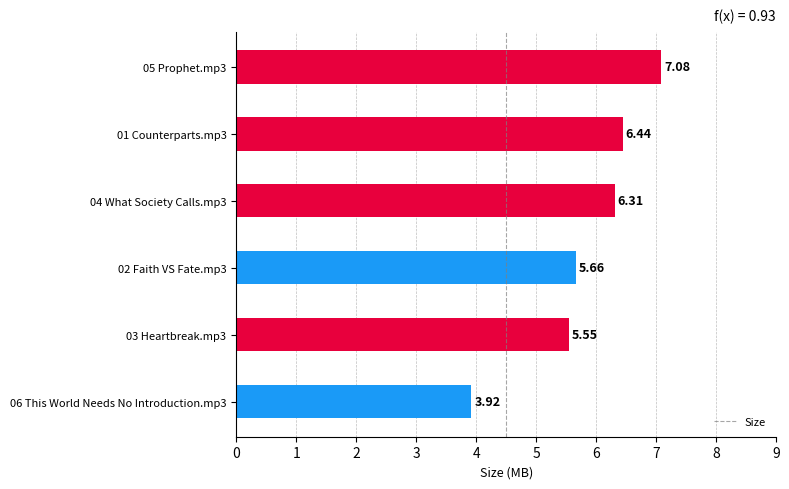

How many values exceed 6?

3